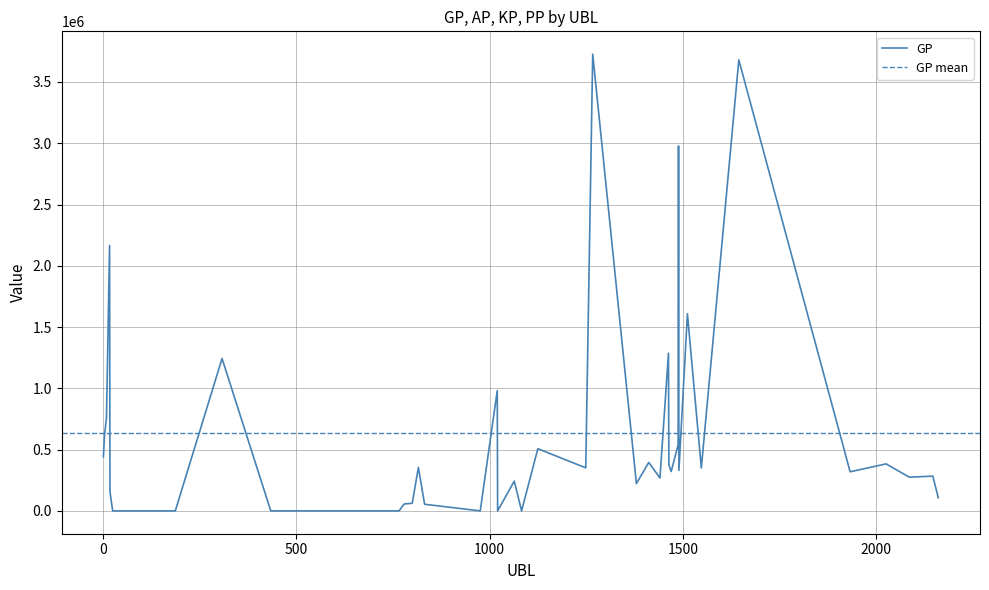

How many values in GP are above zero?

32